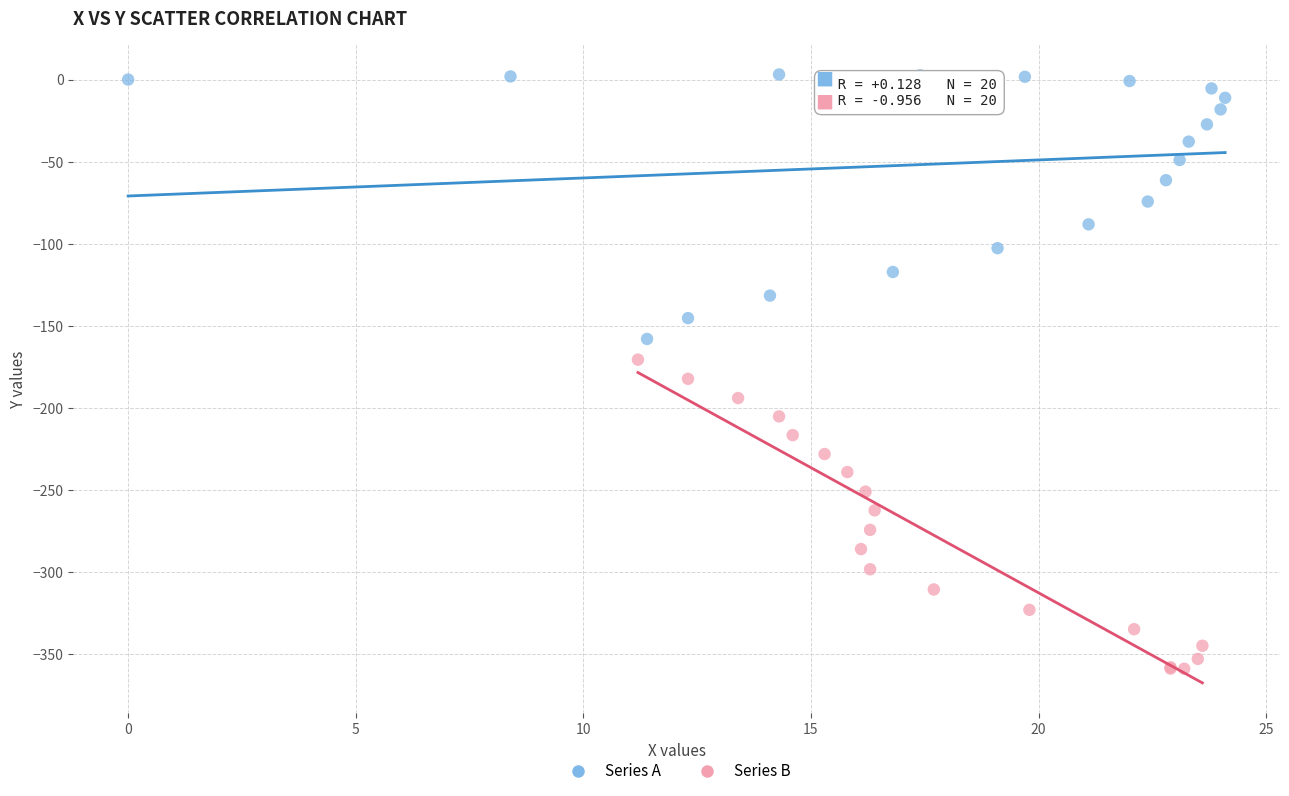

Which series contains the highest Y value?

Series A